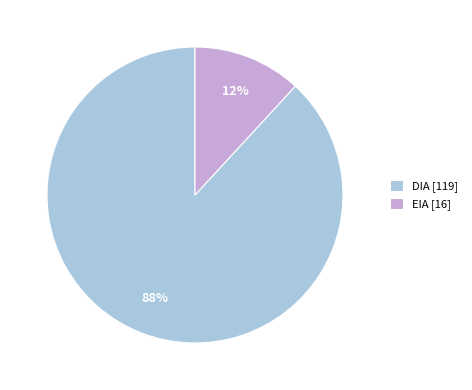

Is it true that EIA is 12% of the pie?

True